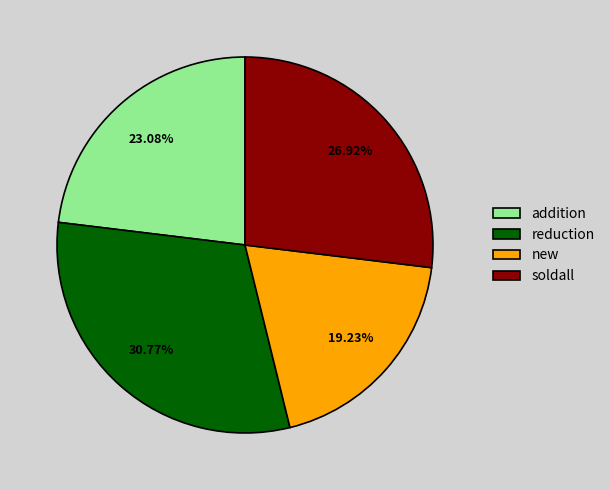

Which has a higher value, addition or new?

addition